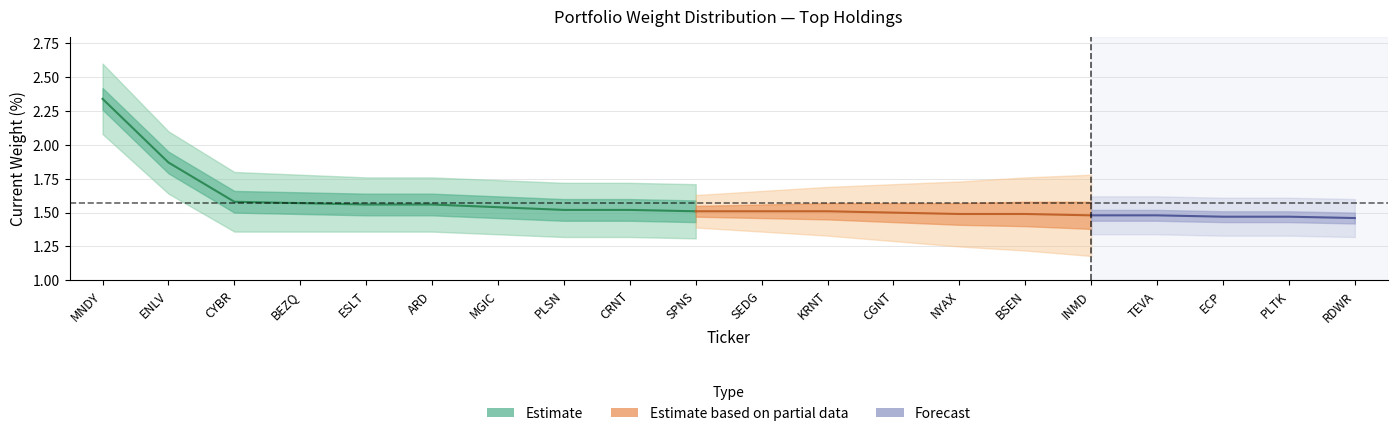

True or false: weight upper and current weight(%) cross at least once.

False